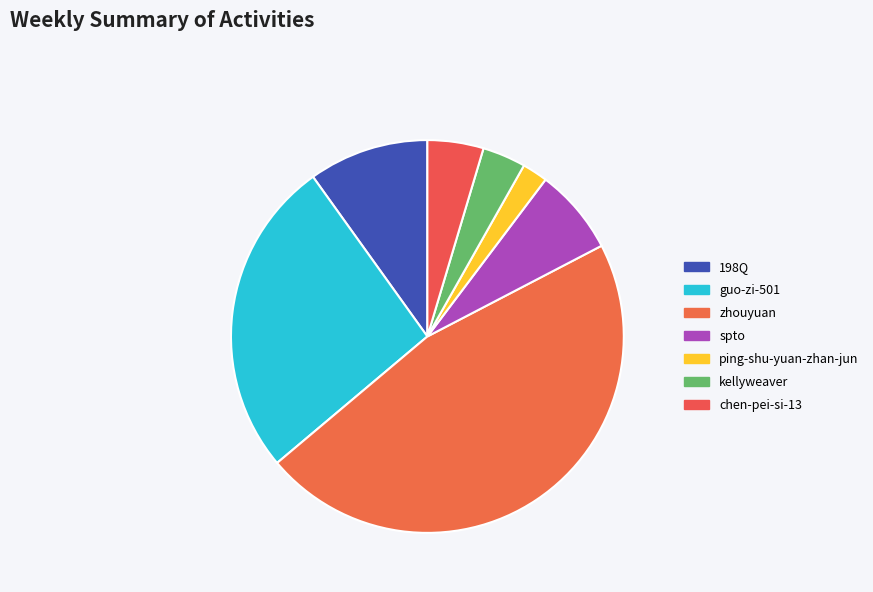

Is it true that guo-zi-501 is 21% of the pie?

False